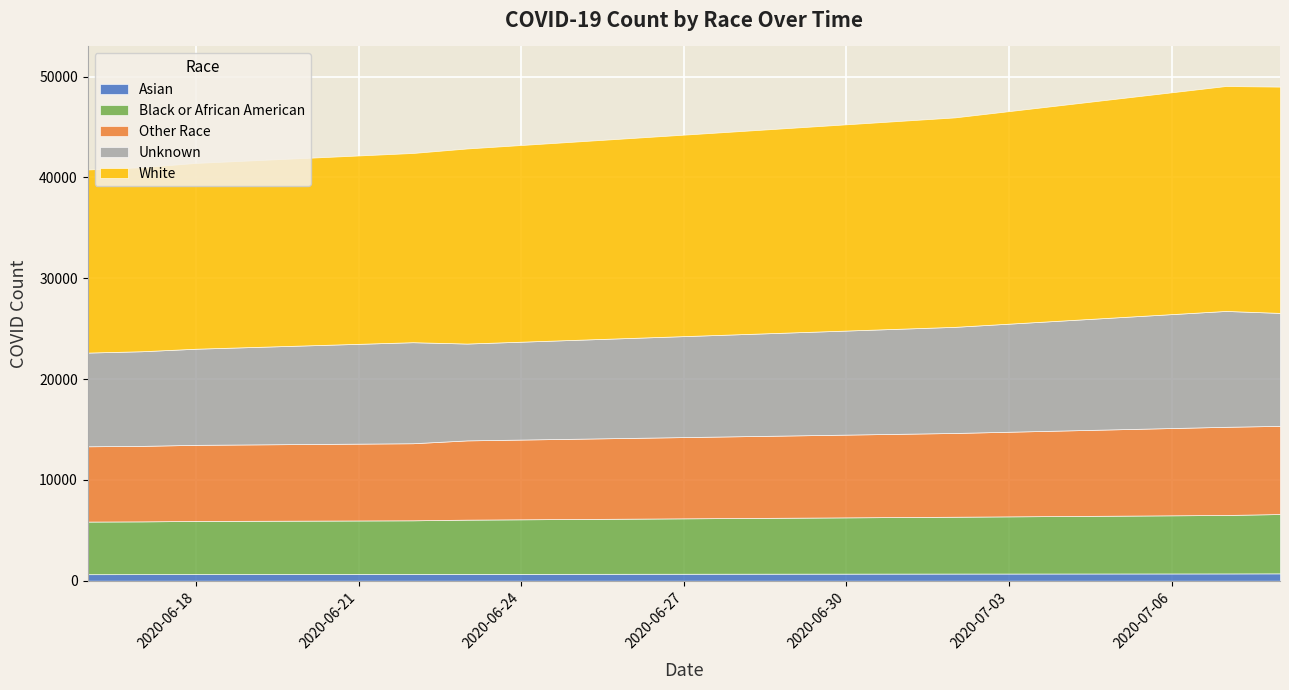

Which label corresponds to the smallest value in the chart?

2020-06-16